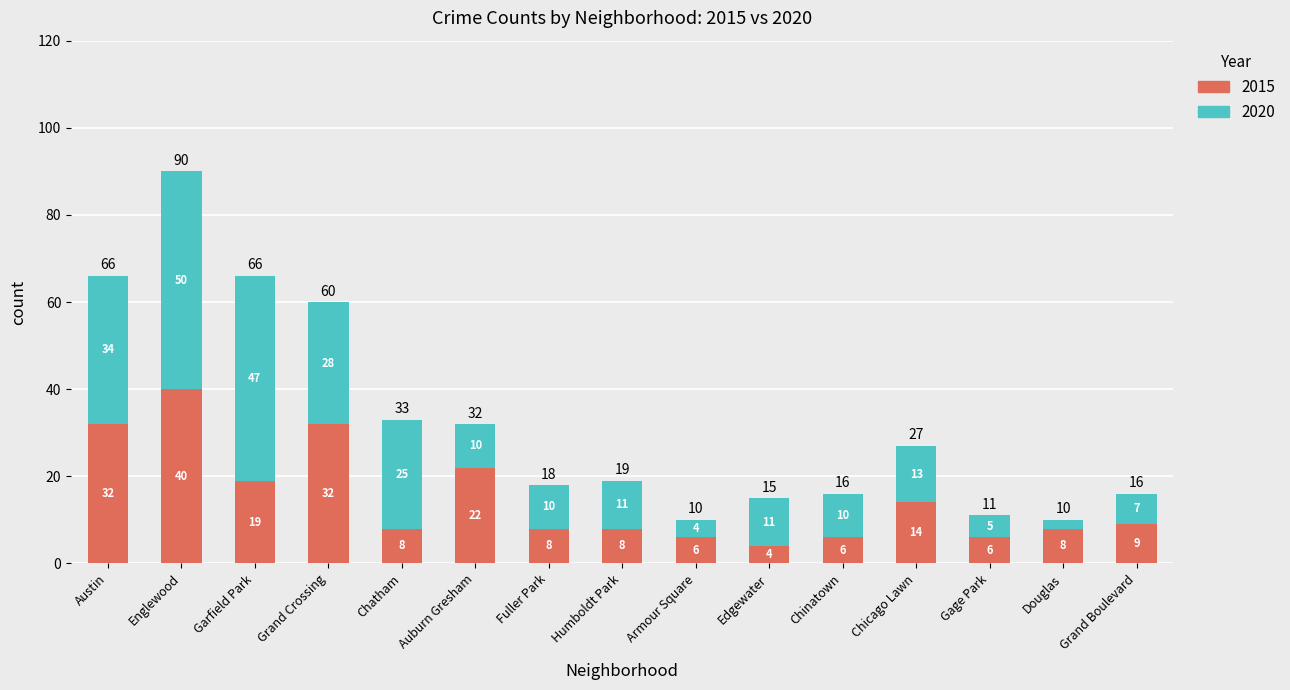

Is it true that 2015 equals 14 at Chicago Lawn?

True